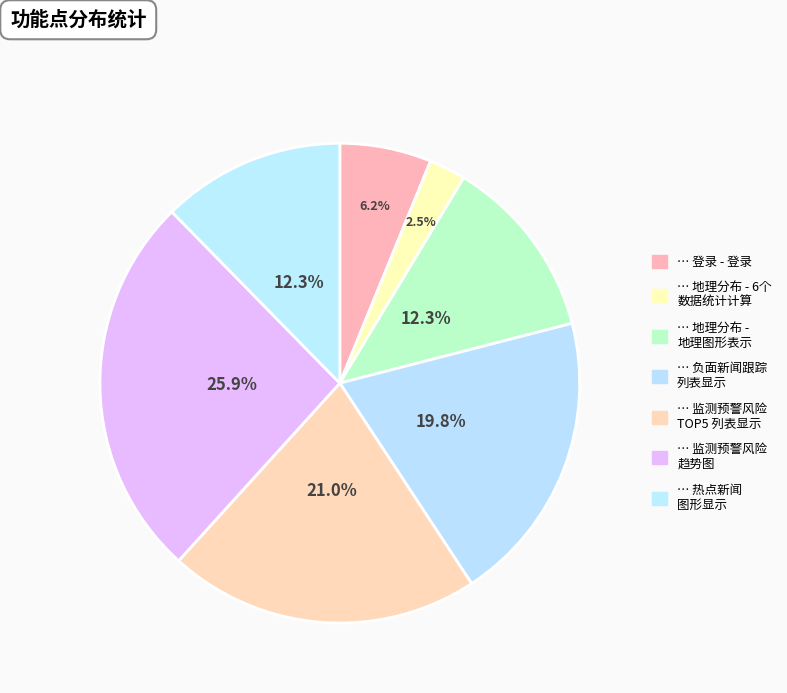

Is there any slice that represents more than half of the pie?

No